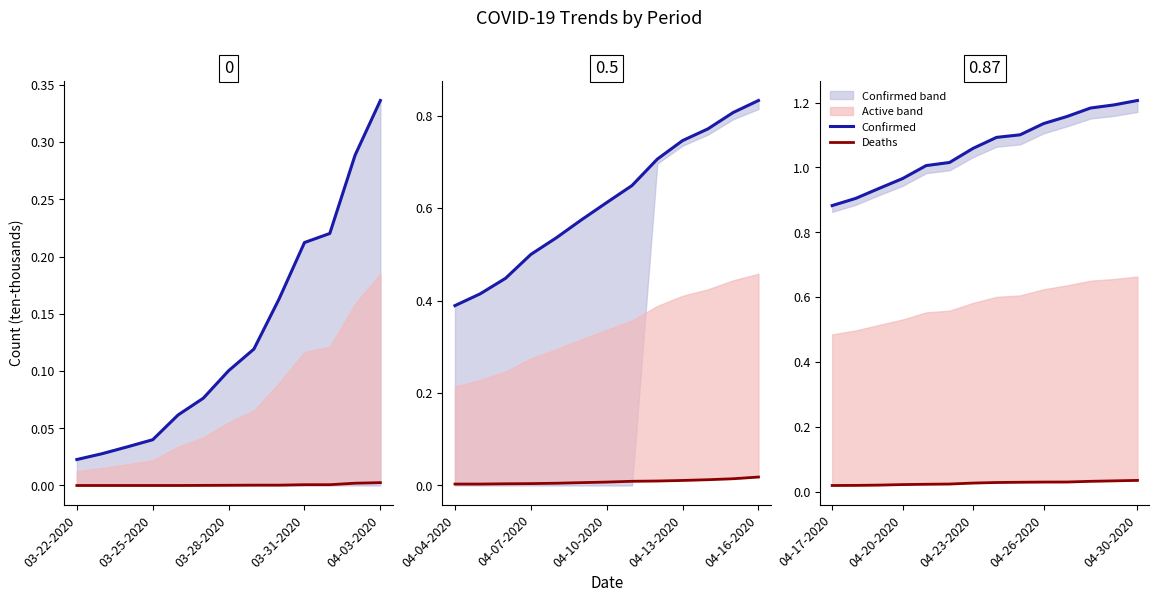

True or false: Confirmed has more than 0 interior local peaks.

False